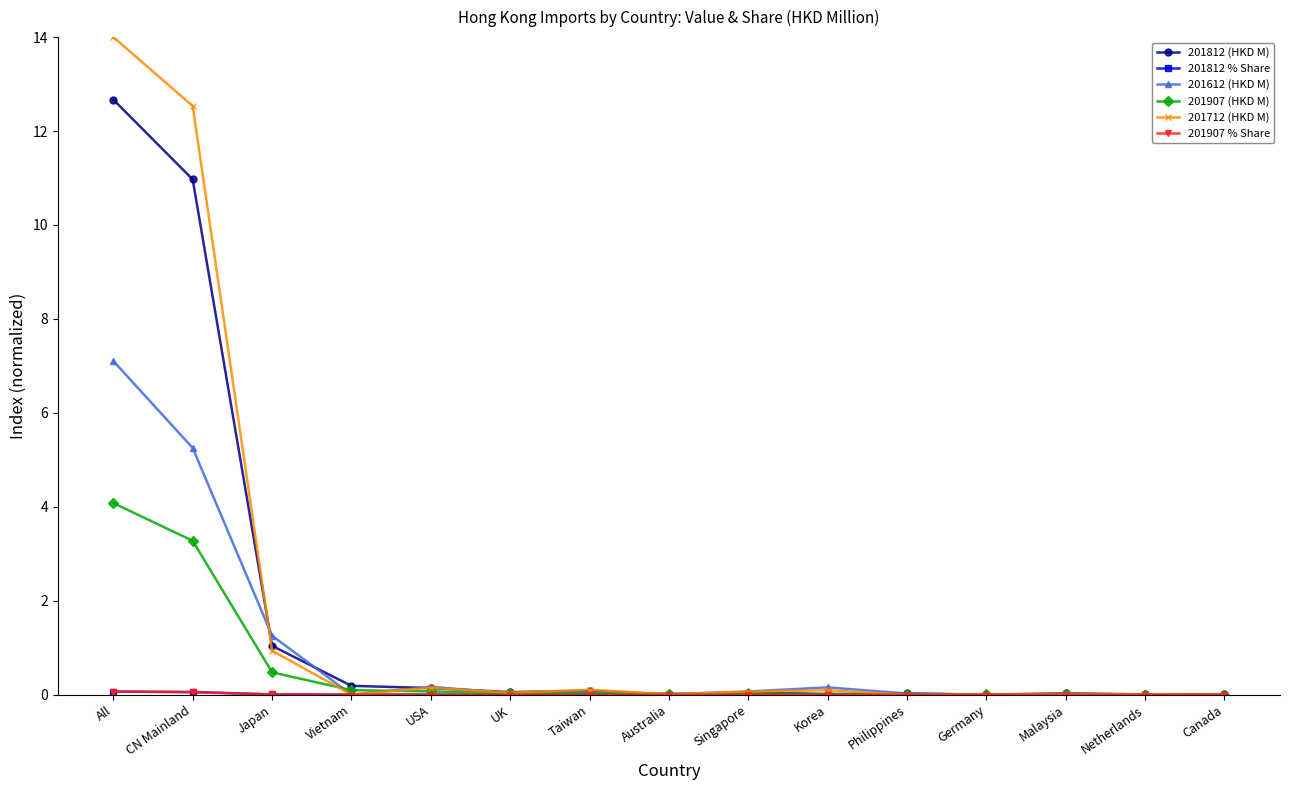

Which series has the largest total across all categories?

201712 (HKD M)